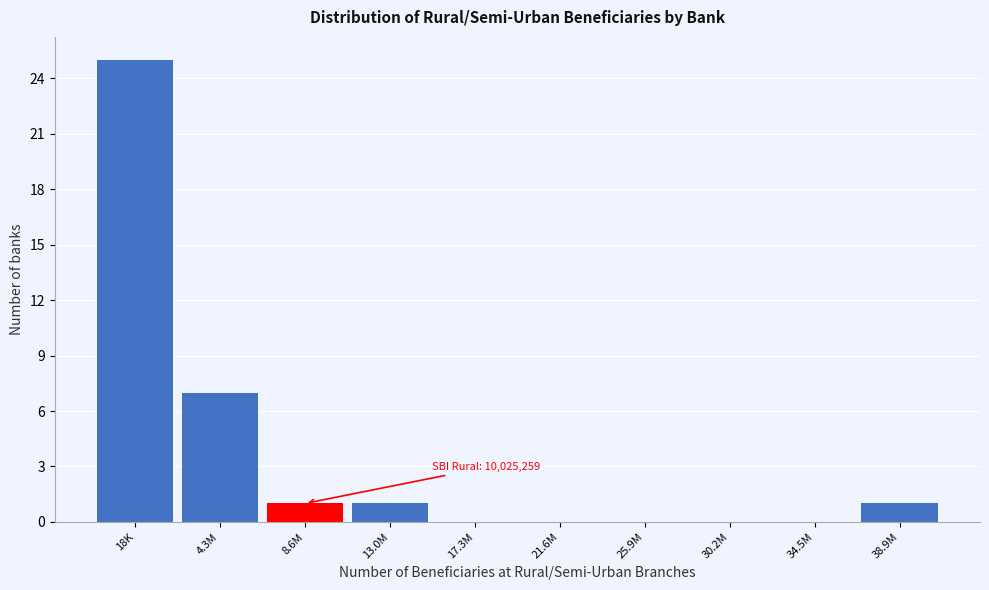

Reading left to right, extract all data points from this chart.

18K=25	4.3M=7	8.6M=1	13.0M=1	17.3M=0	21.6M=0	25.9M=0	30.2M=0	34.5M=0	38.9M=1